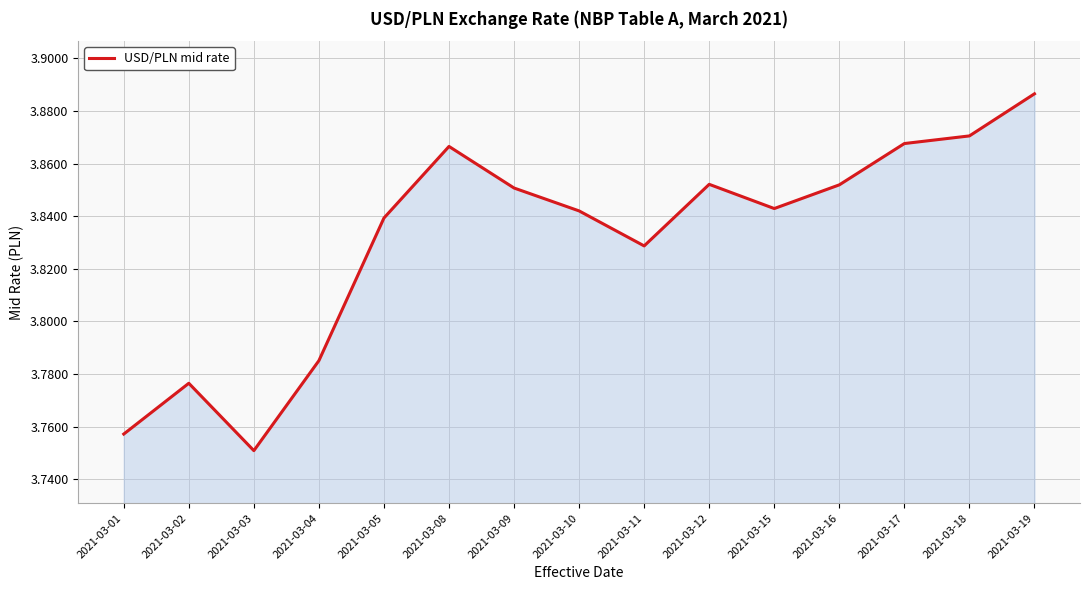

Does the chart display data point markers on the line(s)?

No